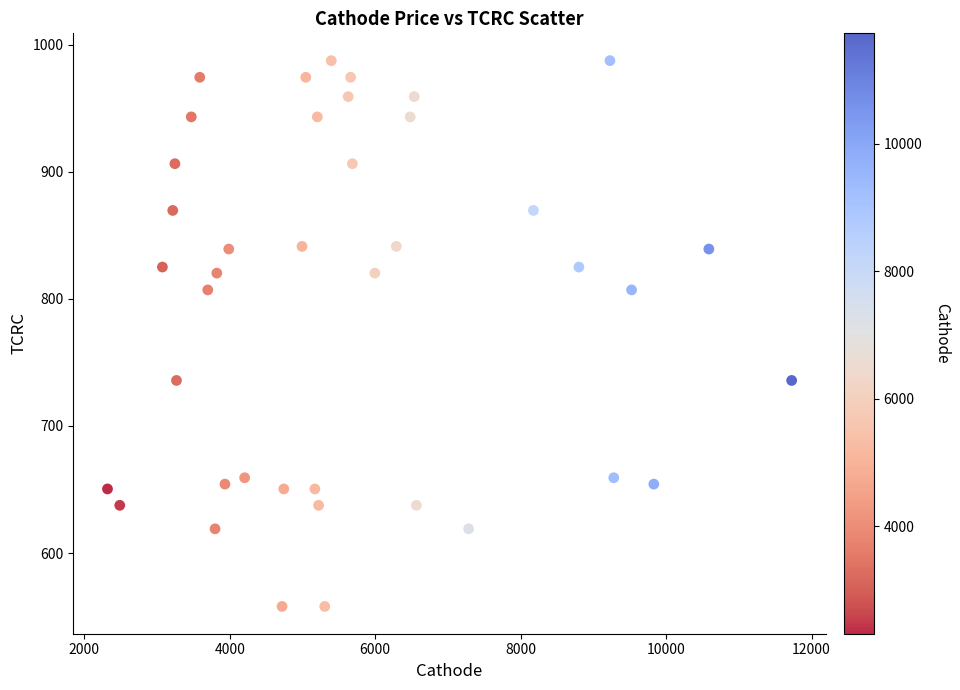

What is the range of Y values (max minus min)?

429.5